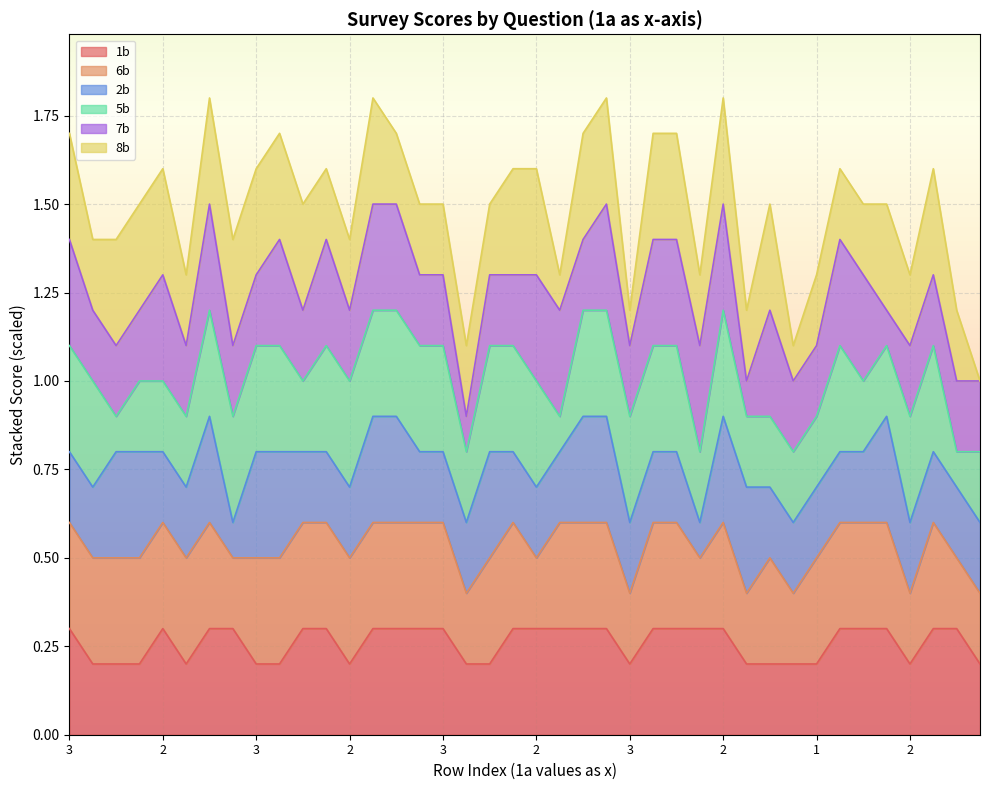

What is the difference between the highest and lowest values at 15?

1